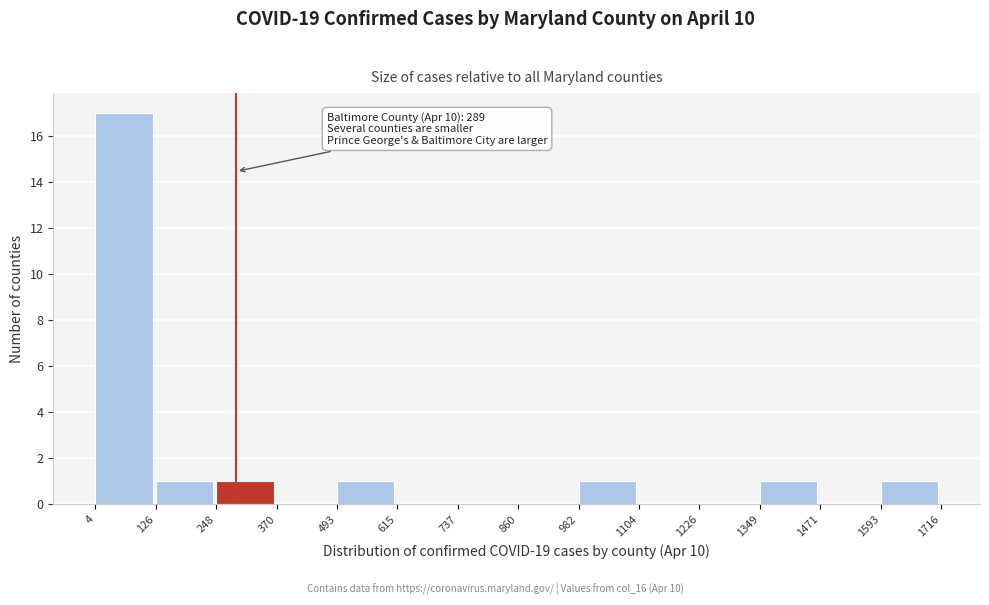

Over which range of the x-axis is the bar tallest?

4 to 126